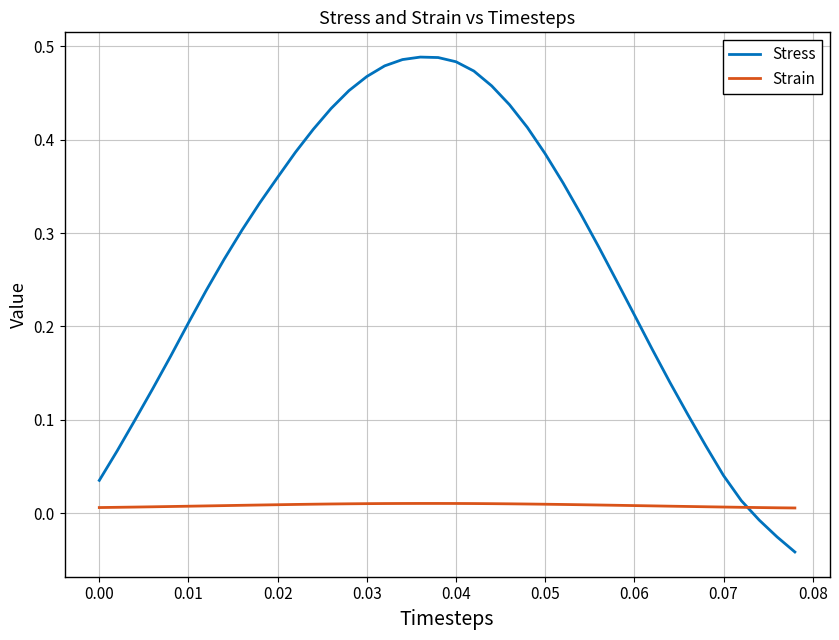

How many lines are shown in the chart?

2